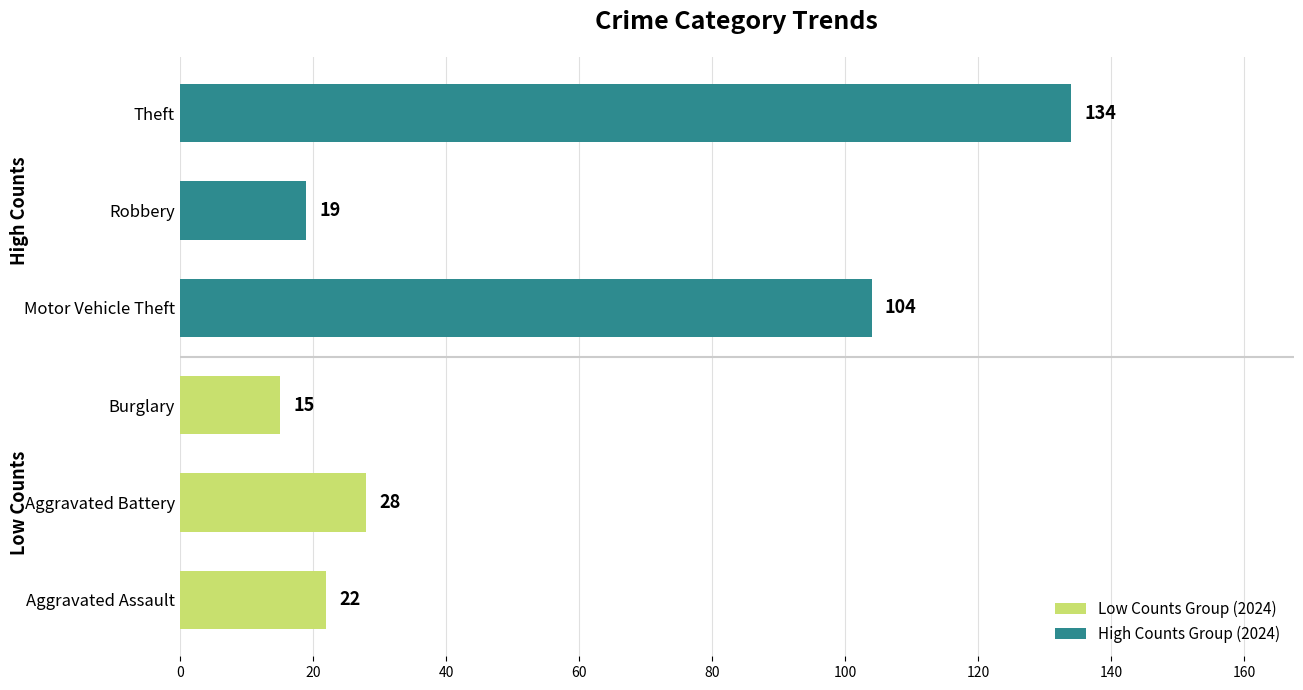

What is the smallest value displayed?

15